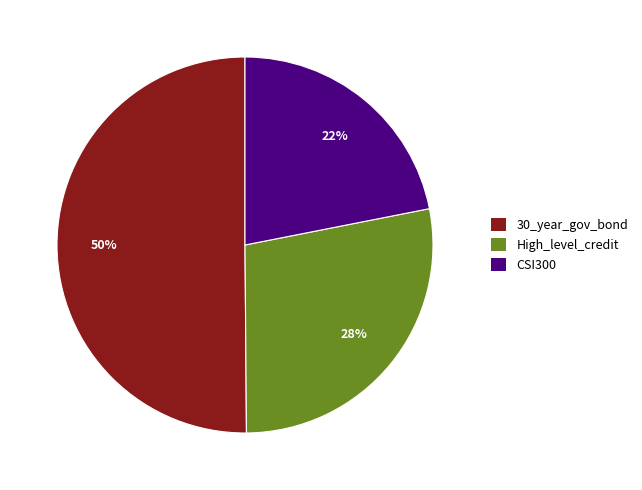

To the nearest percent, what is the difference between the 30_year_gov_bond and CSI300 slice percentages?

28%